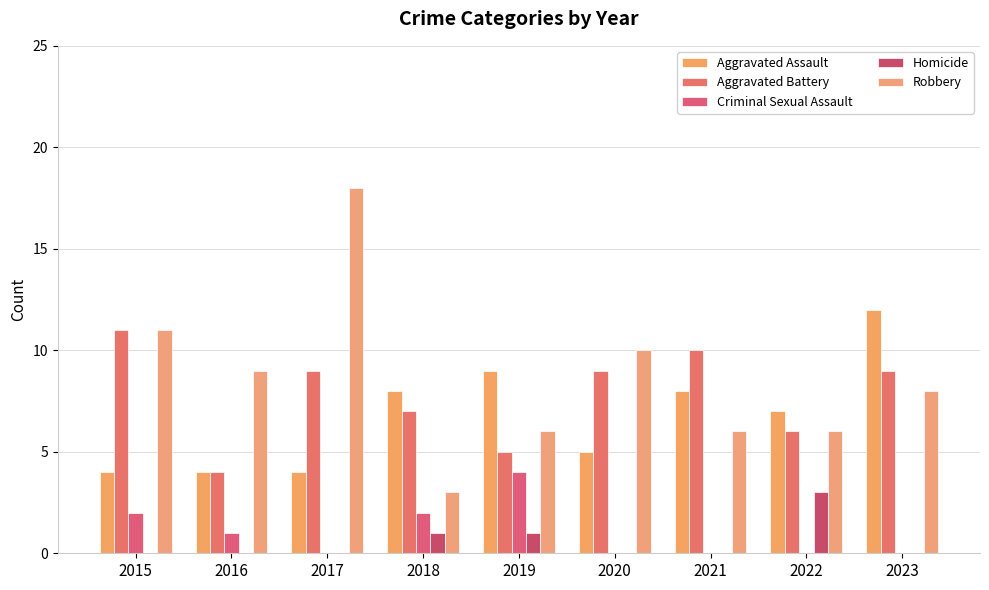

How many series are shown in this chart?

5